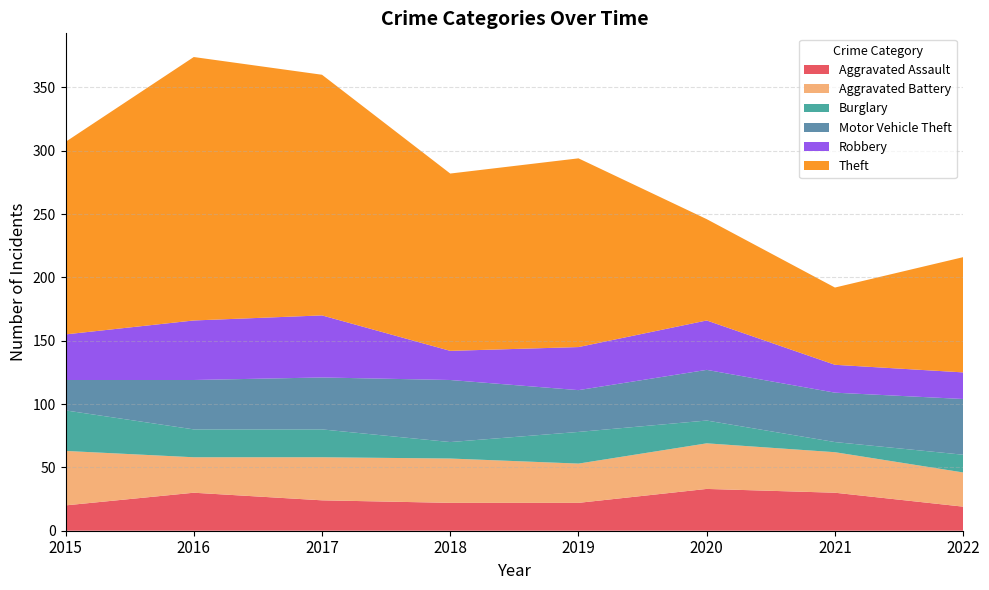

Reading right to left, extract all data points from this chart.

Aggravated Assault: 19	30	33	22	22	24	30	20
Aggravated Battery: 27	32	36	31	35	34	28	43
Burglary: 14	8	18	25	13	22	22	32
Motor Vehicle Theft: 44	39	40	33	49	41	39	24
Robbery: 21	22	39	34	23	49	47	36
Theft: 91	61	80	149	140	190	208	152